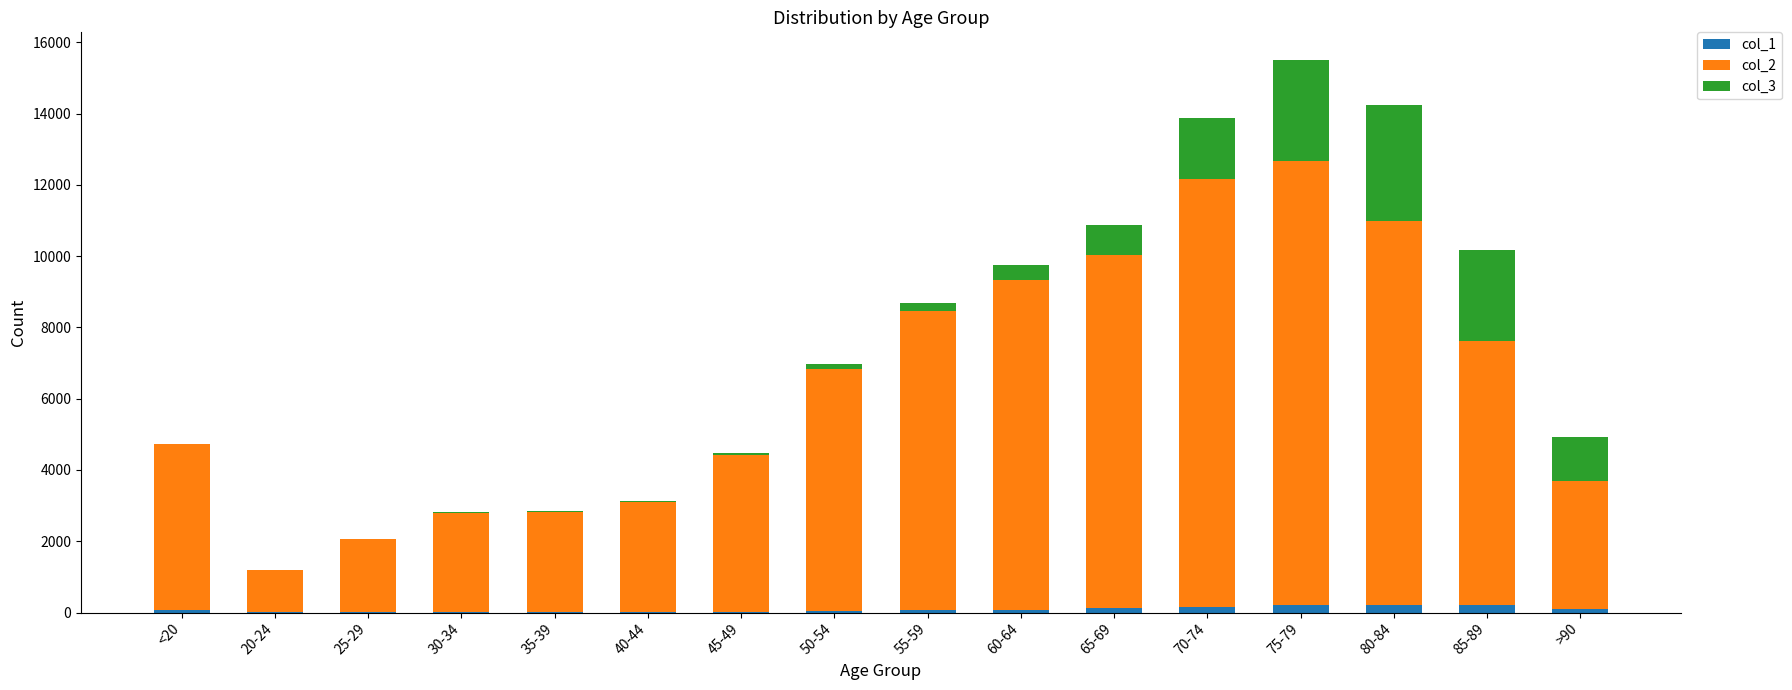

At which category is the sum across all series the highest?

75-79